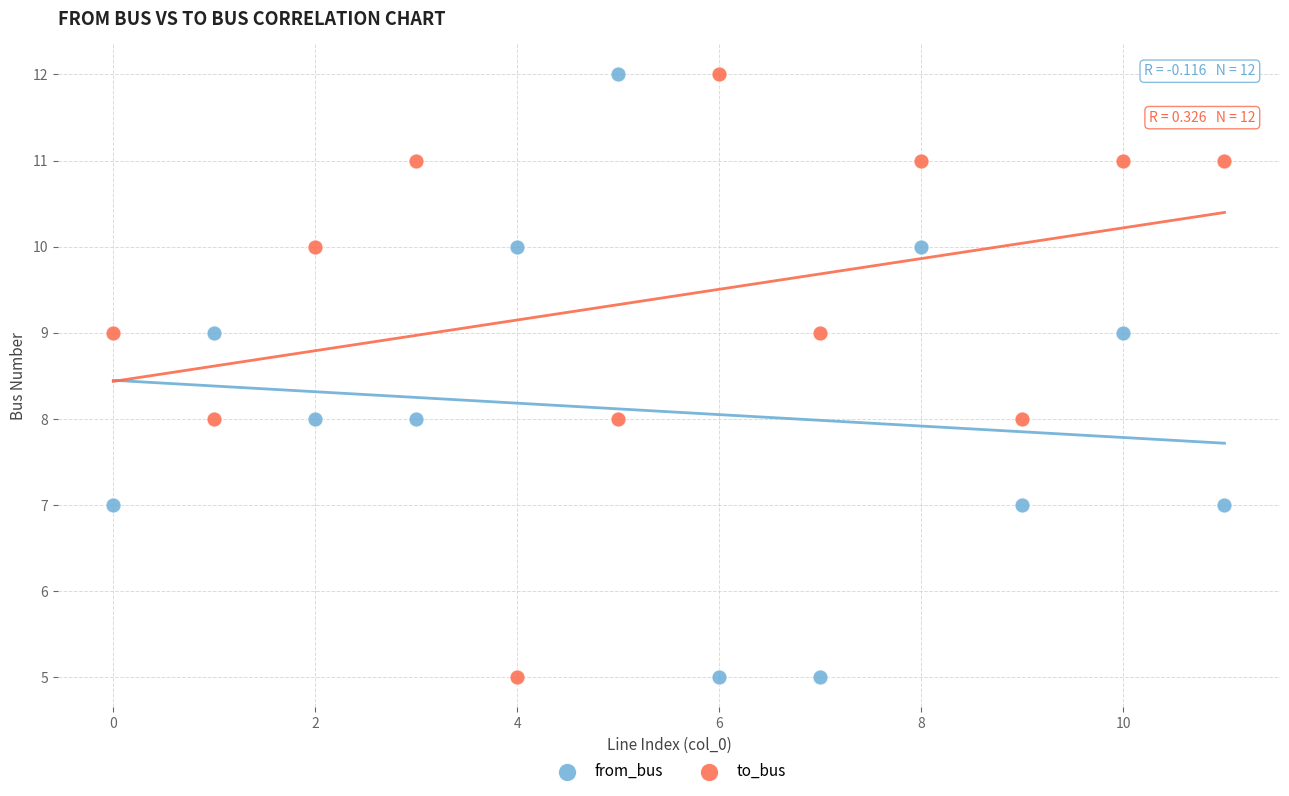

Across all data points, what is the range of Y values (max minus min)?

7